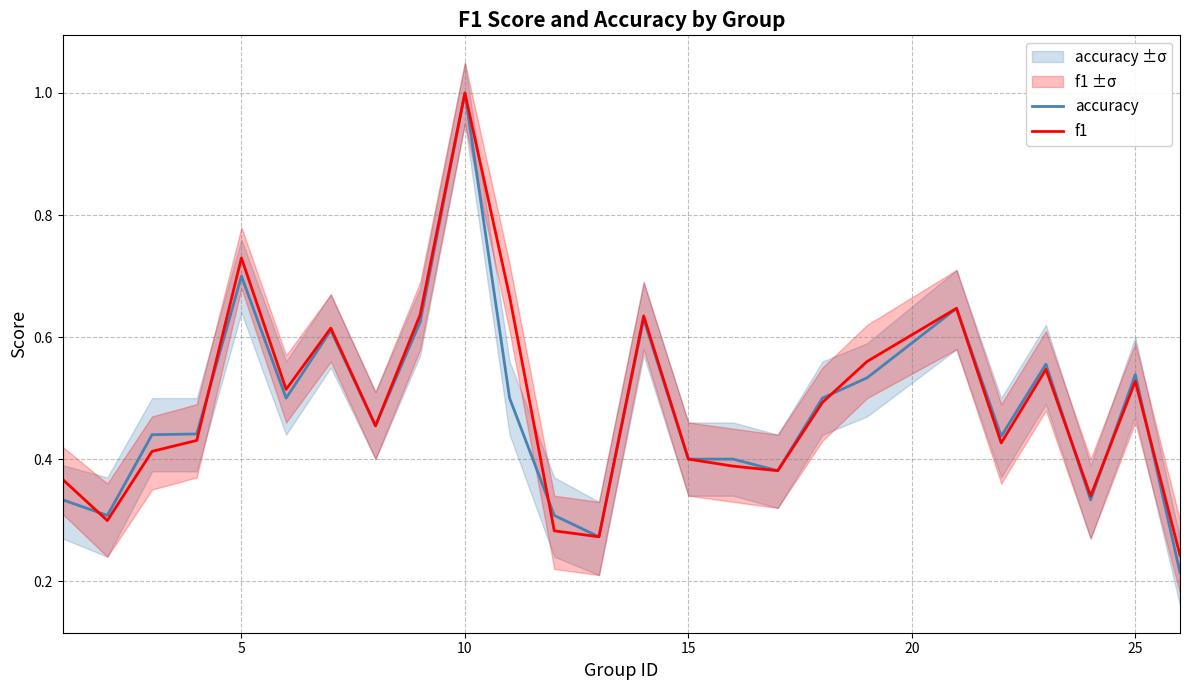

The accuracy series shows 0.3 at 25. True or false?

False